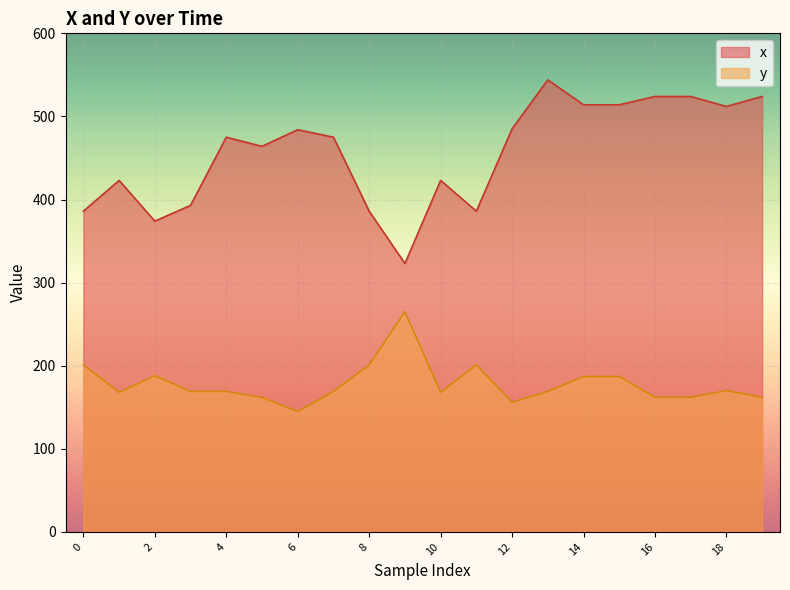

The x series shows 524 at 16. True or false?

True